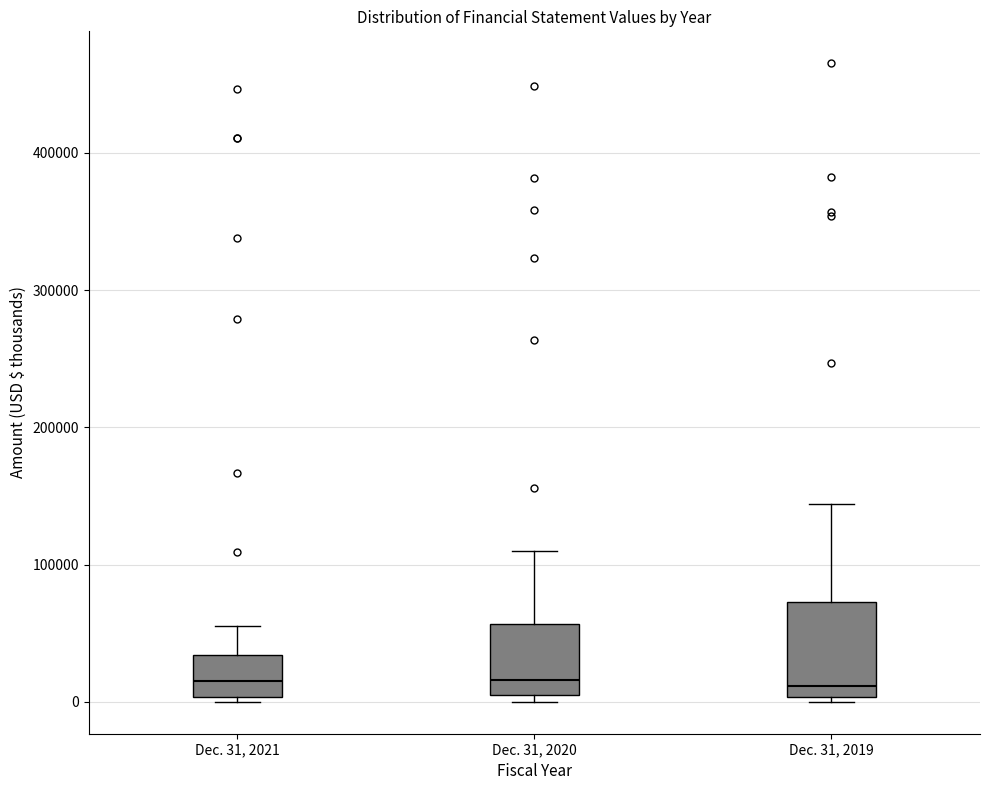

Comparing the boxes themselves (not the whiskers), which one is the tallest?

Dec. 31, 2019